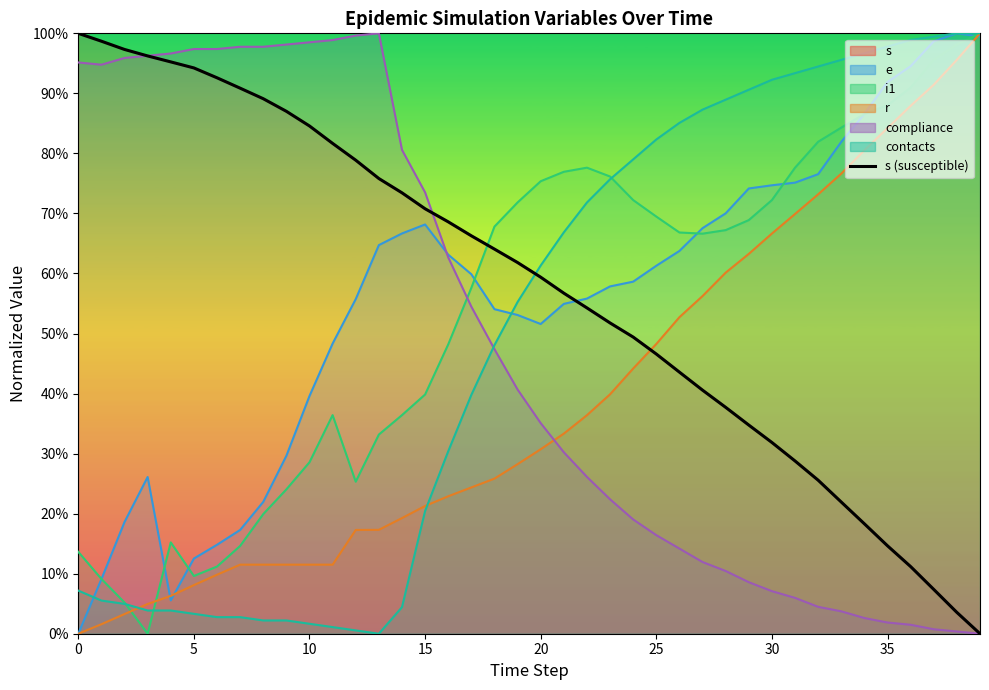

Read the value at 0.

1.0